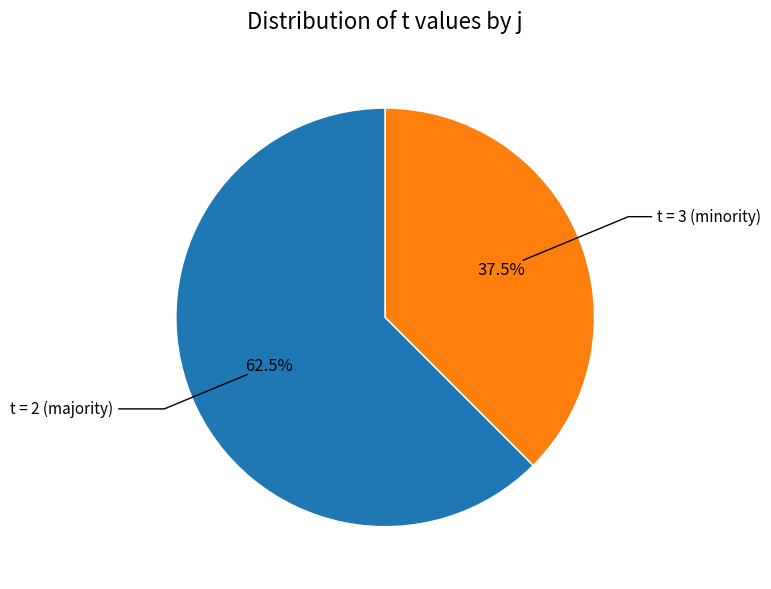

Is there any slice that represents more than half of the pie?

Yes